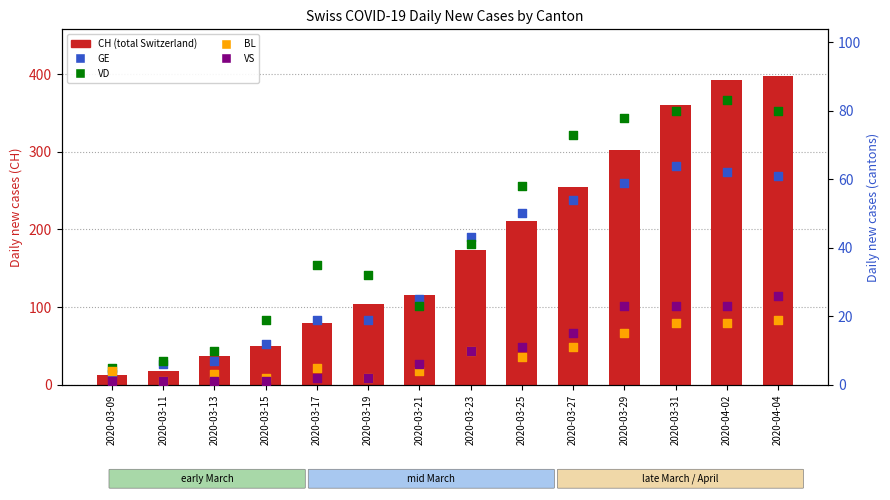

What are all the series names shown in the legend?

CH (total Switzerland), GE, VD, BL, VS